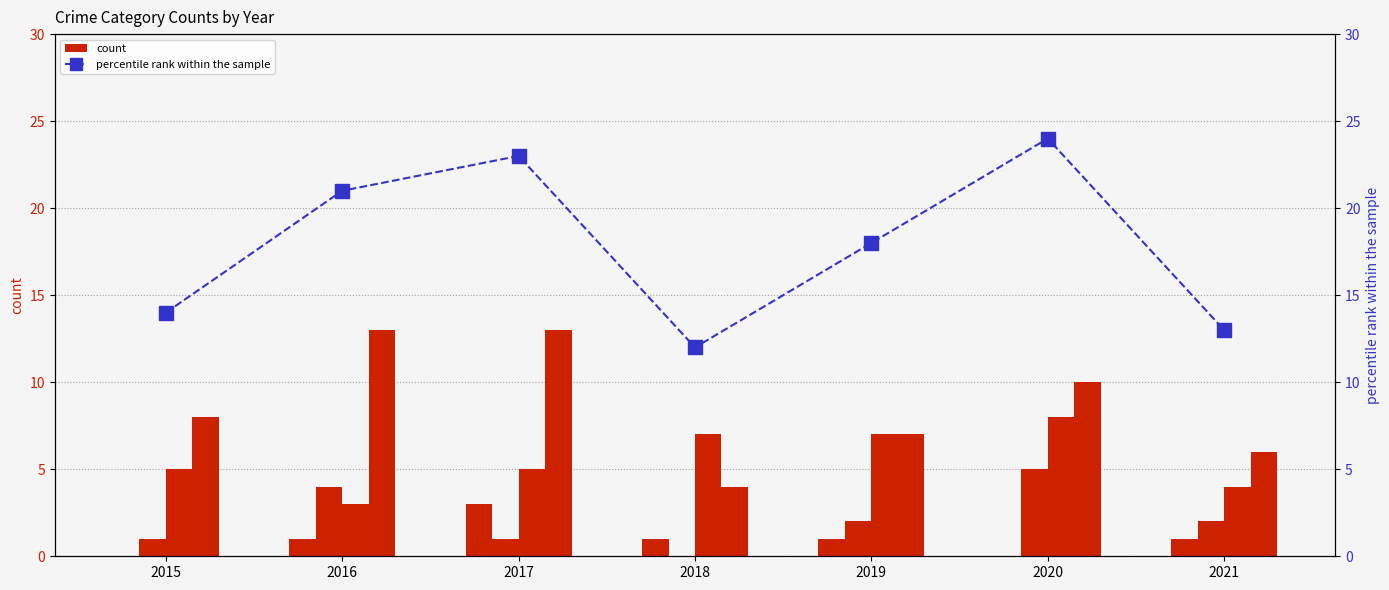

Rank the categories by Total value from lowest to highest.

2018, 2021, 2015, 2019, 2016, 2017, 2020